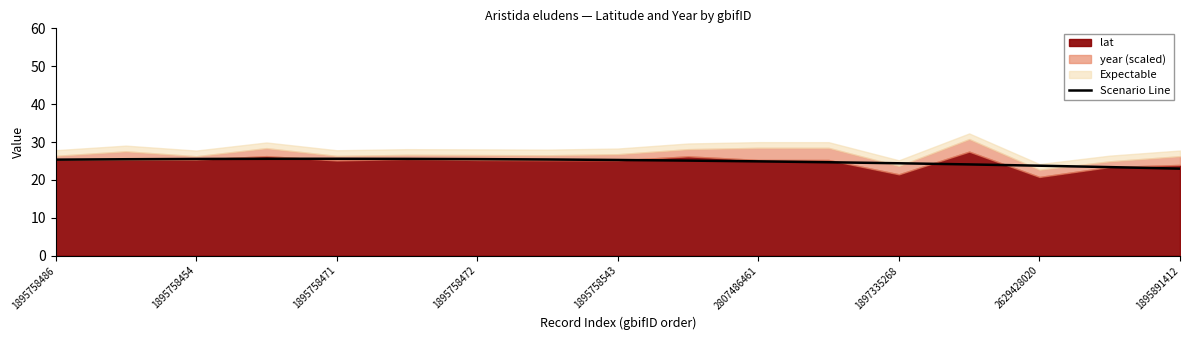

The Scenario Line series shows 17.5 at 1895758454. True or false?

False